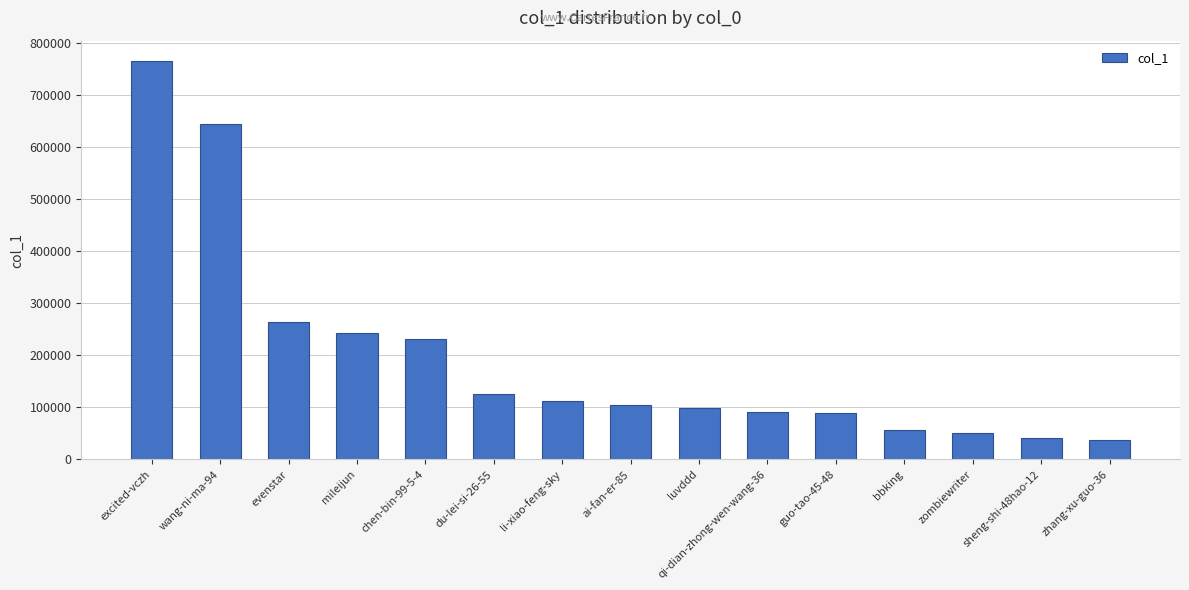

What is the difference between the values at evenstar and zombiewriter?

213678